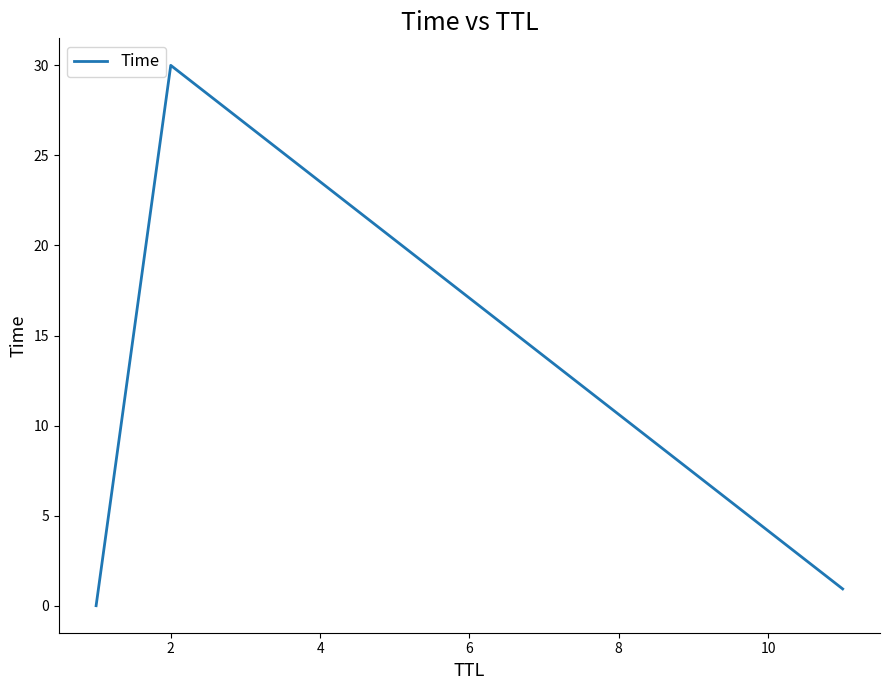

What is the difference between the maximum and minimum values?

30.0